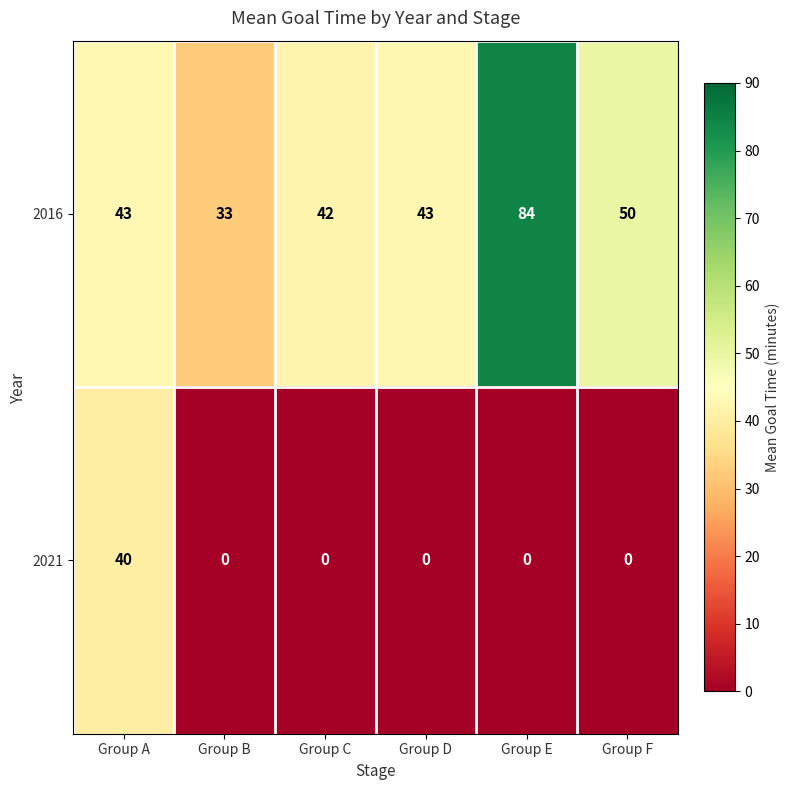

Reading left to right, what are all the values shown in this chart?

2016: Group A=43	Group B=33	Group C=42	Group D=43	Group E=84	Group F=50
2021: Group A=40	Group B=0	Group C=0	Group D=0	Group E=0	Group F=0